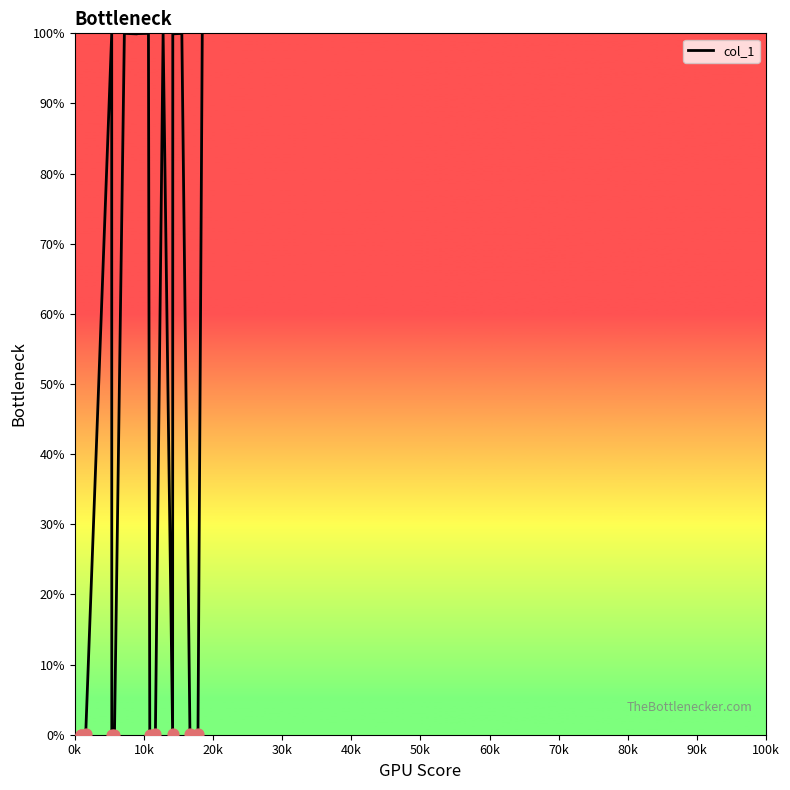

What is the maximum value shown in the chart?

100.0